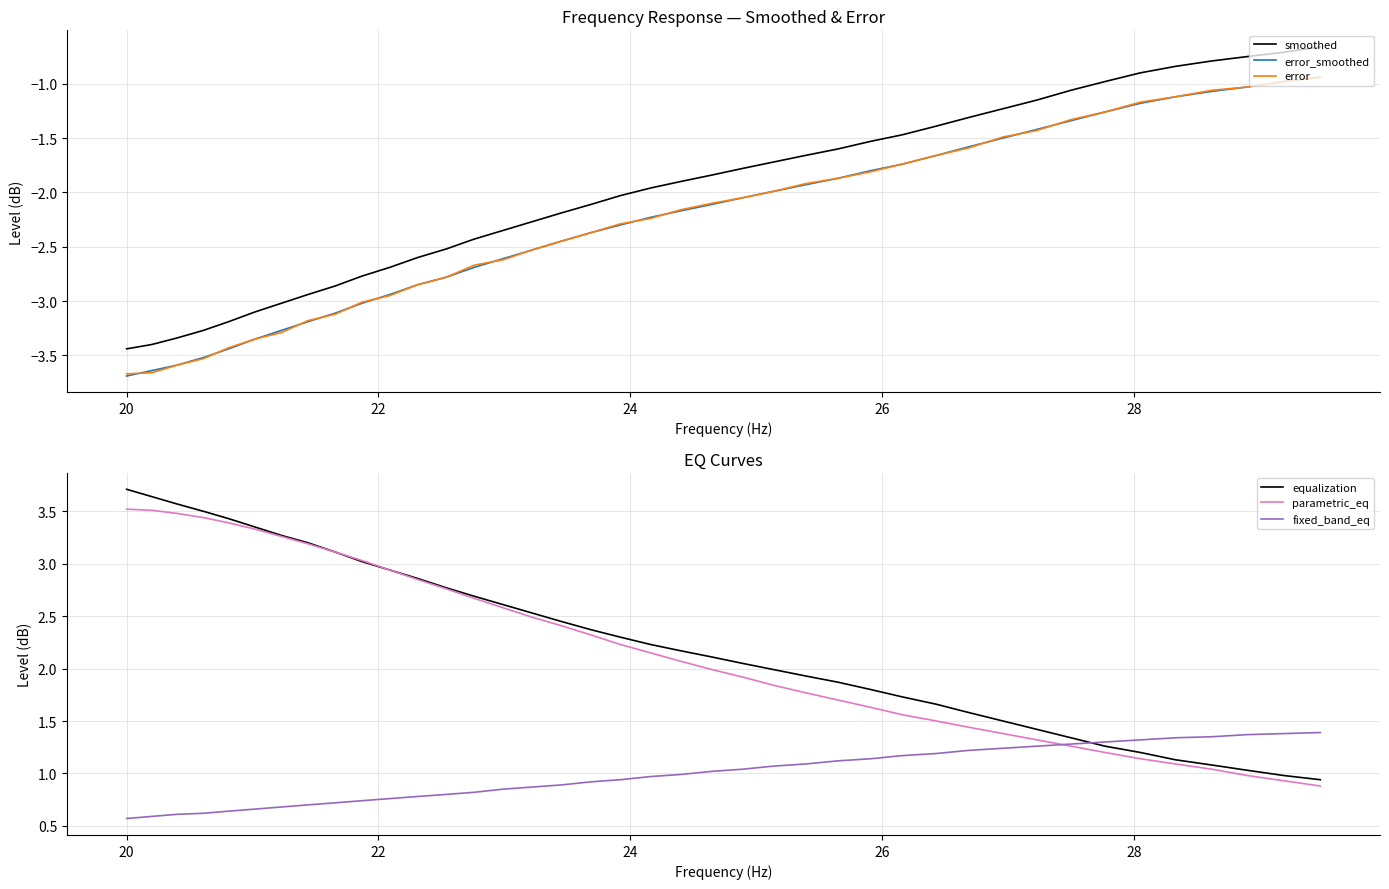

What is the lowest value of the error_smoothed series?

-3.7